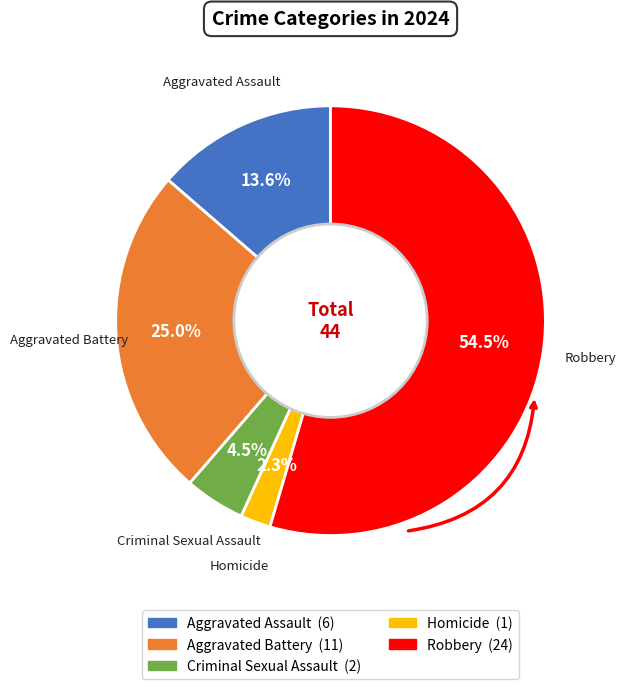

Rank the categories by value from highest to lowest.

Robbery, Aggravated Battery, Aggravated Assault, Criminal Sexual Assault, Homicide